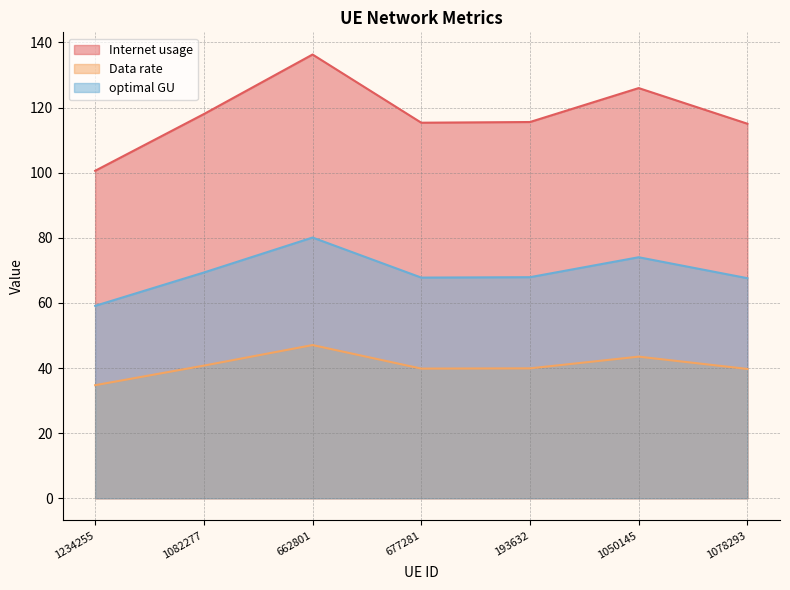

At how many categories does at least one series exceed 130?

1